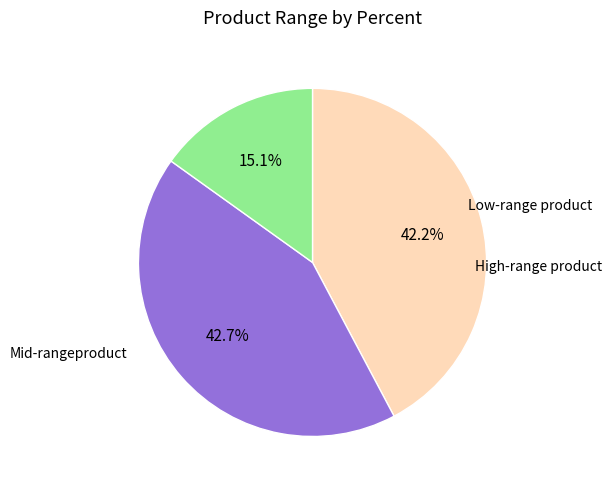

Count the number of slices in the pie.

3